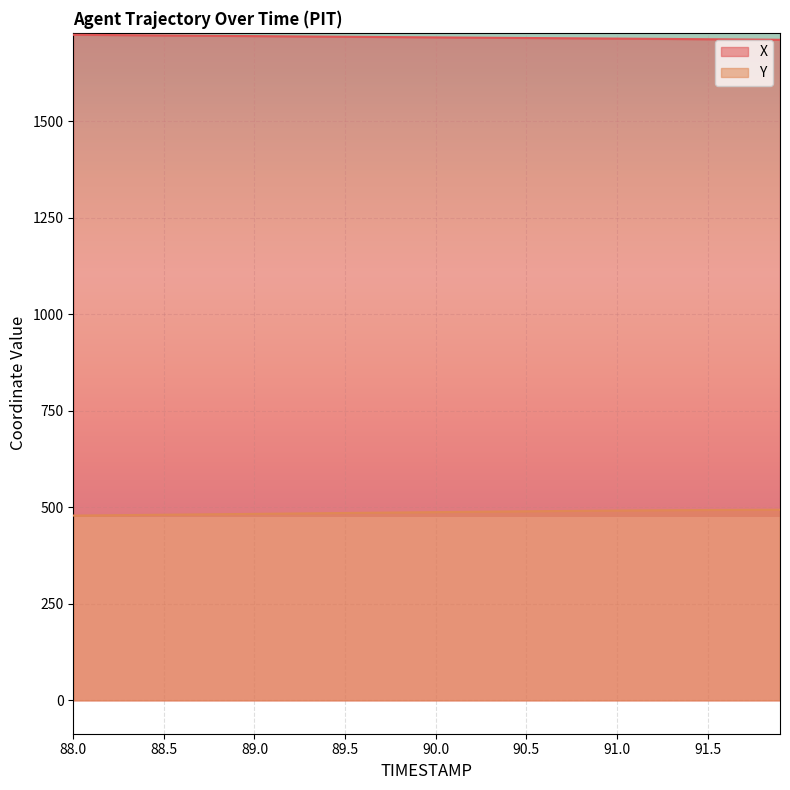

Reading left to right, what are all the values shown in this chart?

X: 1723.8	1723.4	1723.1	1722.7	1722.4	1722.0	1721.7	1721.3	1721.0	1720.7	1720.3	1720.0	1719.7	1719.3	1719.0	1718.7	1718.4	1718.0	1717.7	1717.4	1717.1	1716.7	1716.4	1716.1	1715.8	1715.5	1715.2	1714.8	1714.5	1714.2	1713.9	1713.6	1713.3	1712.9	1712.6	1712.3	1711.9	1711.6	1711.2	1710.9
Y: 478.6	479.0	479.4	479.9	480.3	480.8	481.2	481.6	482.1	482.5	483.0	483.4	483.9	484.3	484.8	485.2	485.7	486.1	486.6	487.1	487.5	487.9	488.4	488.8	489.2	489.7	490.1	490.4	490.8	491.2	491.5	491.8	492.1	492.4	492.7	492.9	493.1	493.3	493.5	493.6